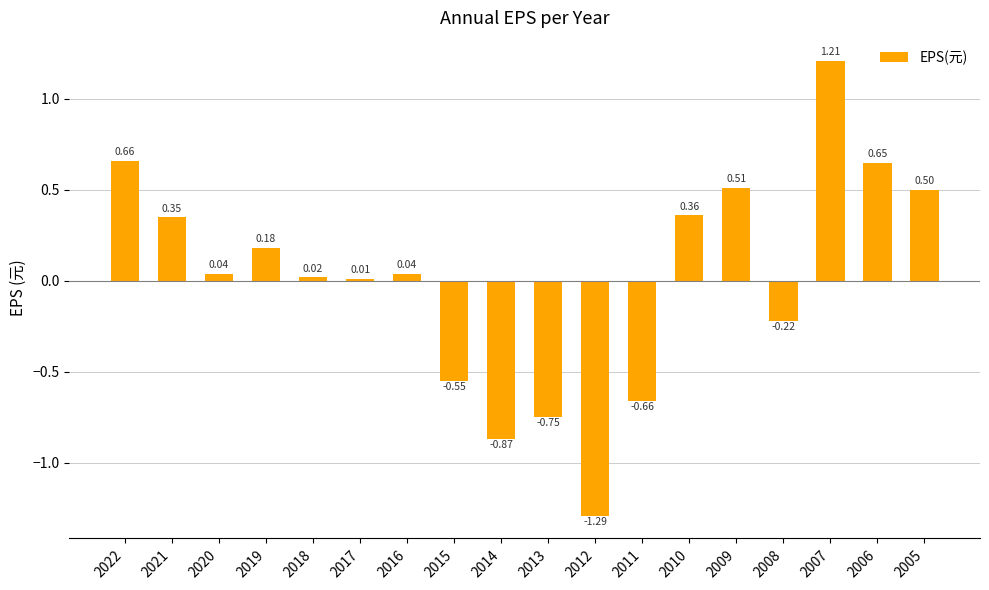

What is the change in value from 2010 to 2005?

+0.1